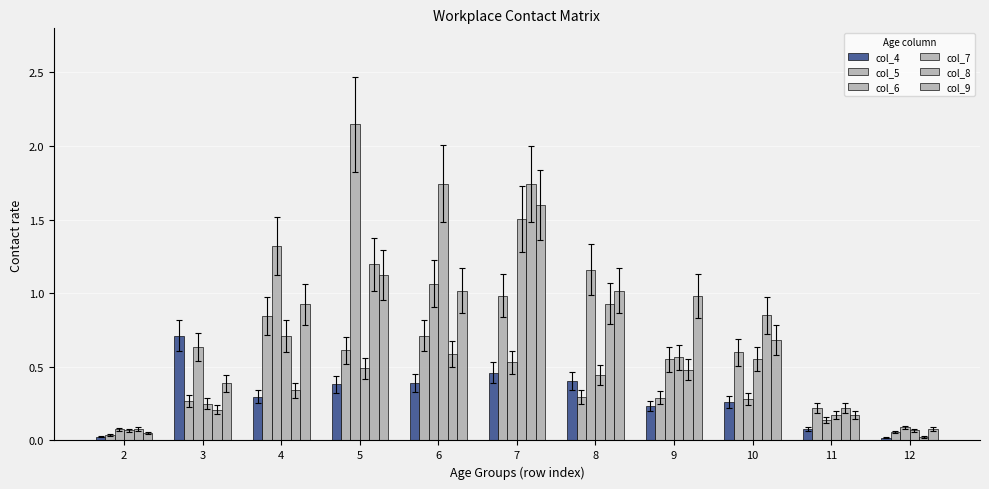

Is it true that col_6 equals 0.0 at 2?

False